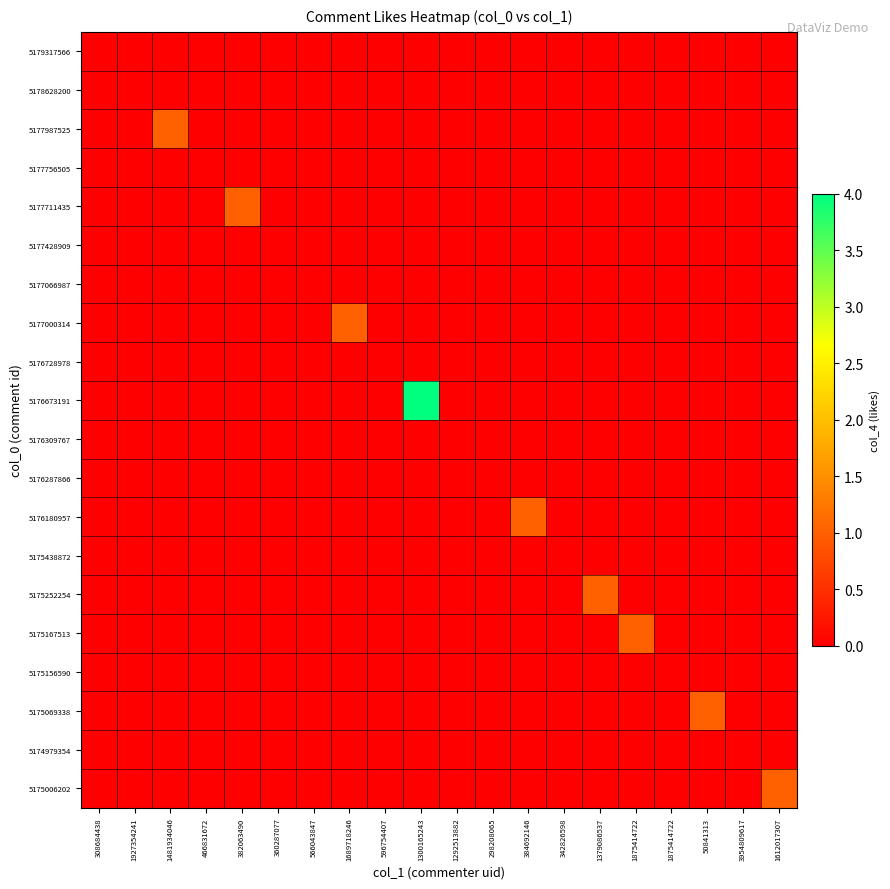

Reading right to left, what are all the values shown in this chart?

5179317566: 1612017307=0	3954809617=0	50841313=0	1875414722=0	1875414722=0	1379086537=0	342826598=0	384692146=0	298208065=0	1292513882=0	1300165243=0	596754407=0	1689718246=0	566043847=0	360287077=0	382063490=0	466831672=0	1481934046=0	1927354241=0	308684438=0
5178628200: 1612017307=0	3954809617=0	50841313=0	1875414722=0	1875414722=0	1379086537=0	342826598=0	384692146=0	298208065=0	1292513882=0	1300165243=0	596754407=0	1689718246=0	566043847=0	360287077=0	382063490=0	466831672=0	1481934046=0	1927354241=0	308684438=0
5177987525: 1612017307=0	3954809617=0	50841313=0	1875414722=0	1875414722=0	1379086537=0	342826598=0	384692146=0	298208065=0	1292513882=0	1300165243=0	596754407=0	1689718246=0	566043847=0	360287077=0	382063490=0	466831672=0	1481934046=1	1927354241=0	308684438=0
5177756505: 1612017307=0	3954809617=0	50841313=0	1875414722=0	1875414722=0	1379086537=0	342826598=0	384692146=0	298208065=0	1292513882=0	1300165243=0	596754407=0	1689718246=0	566043847=0	360287077=0	382063490=0	466831672=0	1481934046=0	1927354241=0	308684438=0
5177711435: 1612017307=0	3954809617=0	50841313=0	1875414722=0	1875414722=0	1379086537=0	342826598=0	384692146=0	298208065=0	1292513882=0	1300165243=0	596754407=0	1689718246=0	566043847=0	360287077=0	382063490=1	466831672=0	1481934046=0	1927354241=0	308684438=0
5177428909: 1612017307=0	3954809617=0	50841313=0	1875414722=0	1875414722=0	1379086537=0	342826598=0	384692146=0	298208065=0	1292513882=0	1300165243=0	596754407=0	1689718246=0	566043847=0	360287077=0	382063490=0	466831672=0	1481934046=0	1927354241=0	308684438=0
5177066987: 1612017307=0	3954809617=0	50841313=0	1875414722=0	1875414722=0	1379086537=0	342826598=0	384692146=0	298208065=0	1292513882=0	1300165243=0	596754407=0	1689718246=0	566043847=0	360287077=0	382063490=0	466831672=0	1481934046=0	1927354241=0	308684438=0
5177000314: 1612017307=0	3954809617=0	50841313=0	1875414722=0	1875414722=0	1379086537=0	342826598=0	384692146=0	298208065=0	1292513882=0	1300165243=0	596754407=0	1689718246=1	566043847=0	360287077=0	382063490=0	466831672=0	1481934046=0	1927354241=0	308684438=0
5176728978: 1612017307=0	3954809617=0	50841313=0	1875414722=0	1875414722=0	1379086537=0	342826598=0	384692146=0	298208065=0	1292513882=0	1300165243=0	596754407=0	1689718246=0	566043847=0	360287077=0	382063490=0	466831672=0	1481934046=0	1927354241=0	308684438=0
5176673191: 1612017307=0	3954809617=0	50841313=0	1875414722=0	1875414722=0	1379086537=0	342826598=0	384692146=0	298208065=0	1292513882=0	1300165243=4	596754407=0	1689718246=0	566043847=0	360287077=0	382063490=0	466831672=0	1481934046=0	1927354241=0	308684438=0
5176309767: 1612017307=0	3954809617=0	50841313=0	1875414722=0	1875414722=0	1379086537=0	342826598=0	384692146=0	298208065=0	1292513882=0	1300165243=0	596754407=0	1689718246=0	566043847=0	360287077=0	382063490=0	466831672=0	1481934046=0	1927354241=0	308684438=0
5176287866: 1612017307=0	3954809617=0	50841313=0	1875414722=0	1875414722=0	1379086537=0	342826598=0	384692146=0	298208065=0	1292513882=0	1300165243=0	596754407=0	1689718246=0	566043847=0	360287077=0	382063490=0	466831672=0	1481934046=0	1927354241=0	308684438=0
5176180957: 1612017307=0	3954809617=0	50841313=0	1875414722=0	1875414722=0	1379086537=0	342826598=0	384692146=1	298208065=0	1292513882=0	1300165243=0	596754407=0	1689718246=0	566043847=0	360287077=0	382063490=0	466831672=0	1481934046=0	1927354241=0	308684438=0
5175438872: 1612017307=0	3954809617=0	50841313=0	1875414722=0	1875414722=0	1379086537=0	342826598=0	384692146=0	298208065=0	1292513882=0	1300165243=0	596754407=0	1689718246=0	566043847=0	360287077=0	382063490=0	466831672=0	1481934046=0	1927354241=0	308684438=0
5175252254: 1612017307=0	3954809617=0	50841313=0	1875414722=0	1875414722=0	1379086537=1	342826598=0	384692146=0	298208065=0	1292513882=0	1300165243=0	596754407=0	1689718246=0	566043847=0	360287077=0	382063490=0	466831672=0	1481934046=0	1927354241=0	308684438=0
5175167513: 1612017307=0	3954809617=0	50841313=0	1875414722=0	1875414722=1	1379086537=0	342826598=0	384692146=0	298208065=0	1292513882=0	1300165243=0	596754407=0	1689718246=0	566043847=0	360287077=0	382063490=0	466831672=0	1481934046=0	1927354241=0	308684438=0
5175156590: 1612017307=0	3954809617=0	50841313=0	1875414722=0	1875414722=0	1379086537=0	342826598=0	384692146=0	298208065=0	1292513882=0	1300165243=0	596754407=0	1689718246=0	566043847=0	360287077=0	382063490=0	466831672=0	1481934046=0	1927354241=0	308684438=0
5175069338: 1612017307=0	3954809617=0	50841313=1	1875414722=0	1875414722=0	1379086537=0	342826598=0	384692146=0	298208065=0	1292513882=0	1300165243=0	596754407=0	1689718246=0	566043847=0	360287077=0	382063490=0	466831672=0	1481934046=0	1927354241=0	308684438=0
5174979354: 1612017307=0	3954809617=0	50841313=0	1875414722=0	1875414722=0	1379086537=0	342826598=0	384692146=0	298208065=0	1292513882=0	1300165243=0	596754407=0	1689718246=0	566043847=0	360287077=0	382063490=0	466831672=0	1481934046=0	1927354241=0	308684438=0
5175006202: 1612017307=1	3954809617=0	50841313=0	1875414722=0	1875414722=0	1379086537=0	342826598=0	384692146=0	298208065=0	1292513882=0	1300165243=0	596754407=0	1689718246=0	566043847=0	360287077=0	382063490=0	466831672=0	1481934046=0	1927354241=0	308684438=0